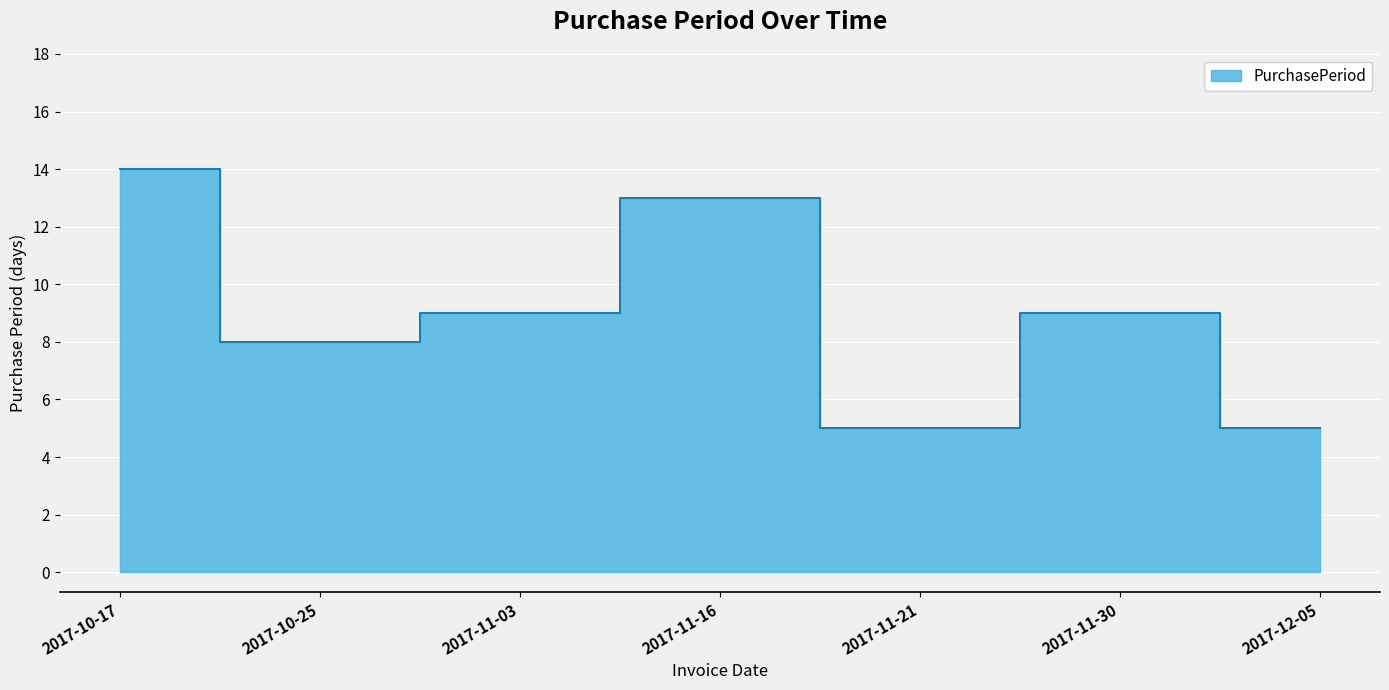

What is the average value?

9